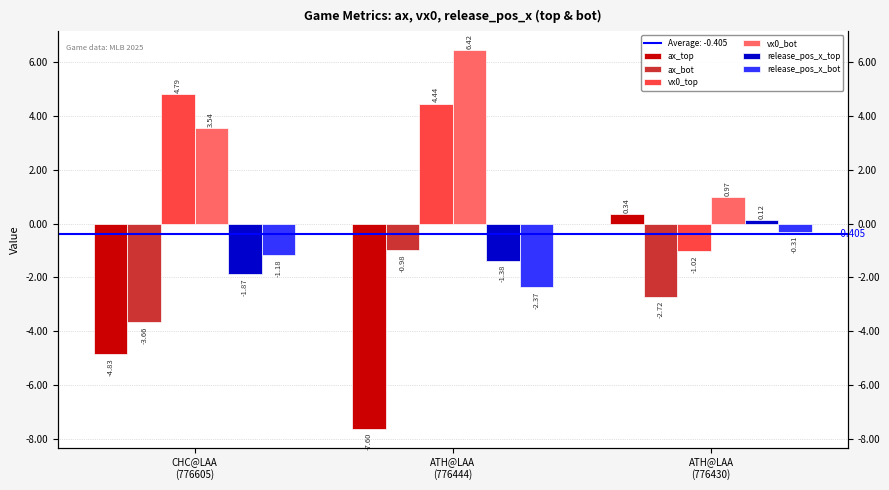

Which category has the highest value across all series?

ATH@LAA
(776444)